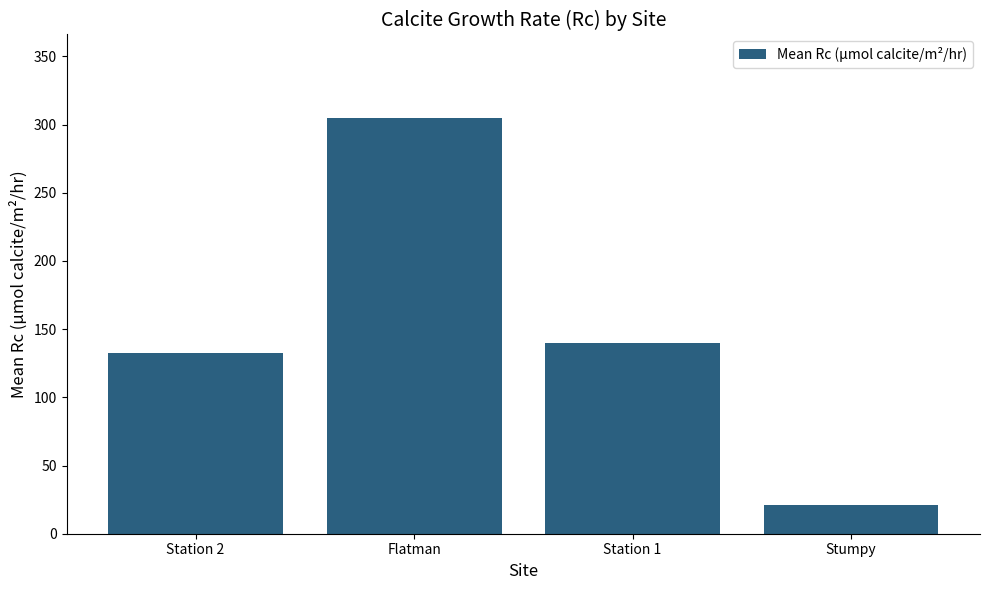

How many bars are there in total?

4